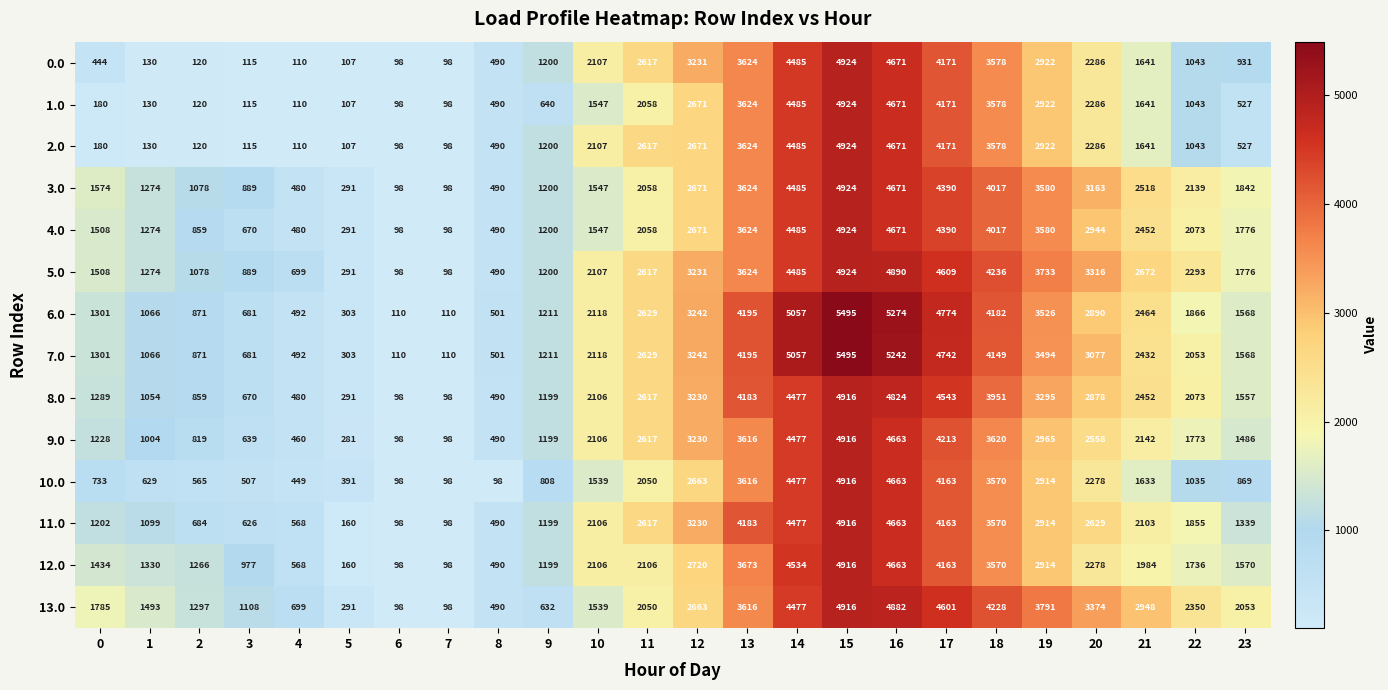

What is the greatest value displayed?

5495